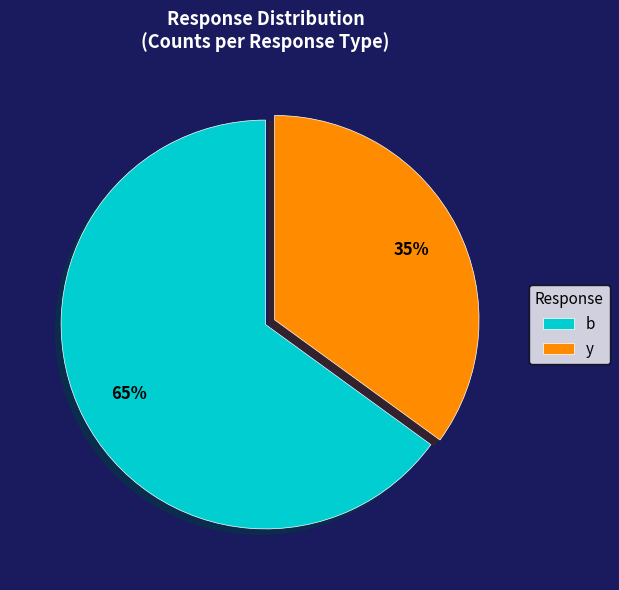

How many segments does this pie chart have?

2